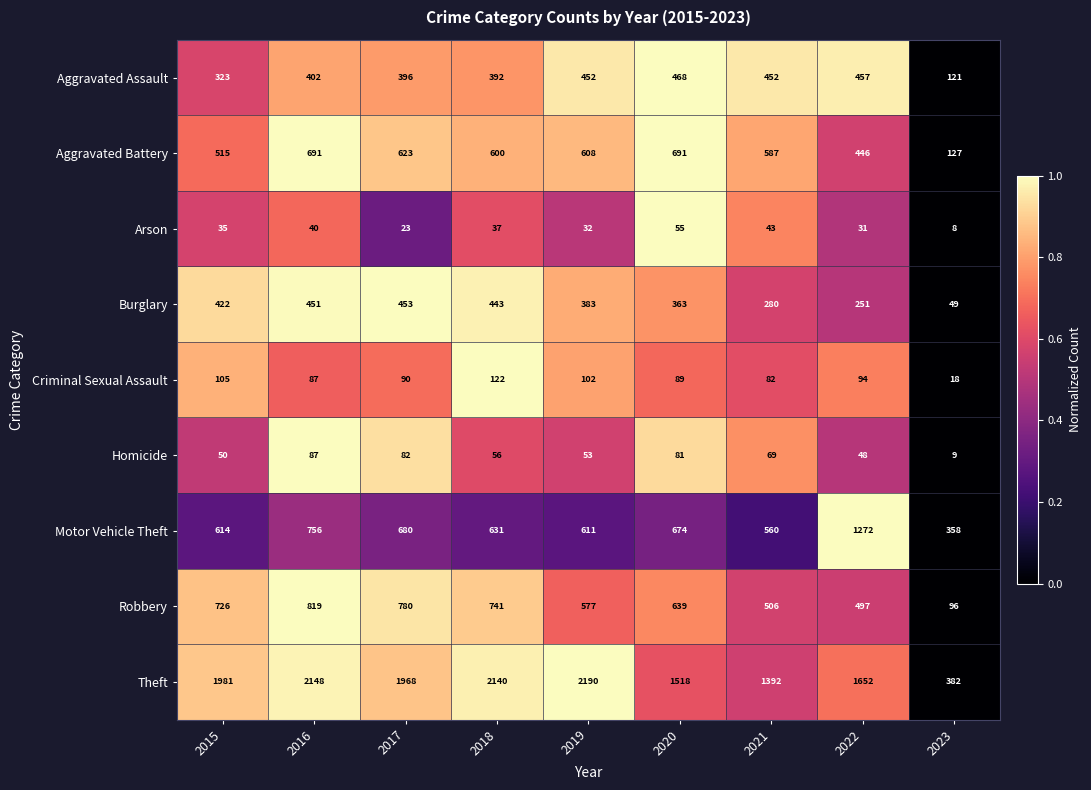

List the series in order of their peak value, lowest first.

Arson, Homicide, Criminal Sexual Assault, Burglary, Aggravated Assault, Aggravated Battery, Robbery, Motor Vehicle Theft, Theft